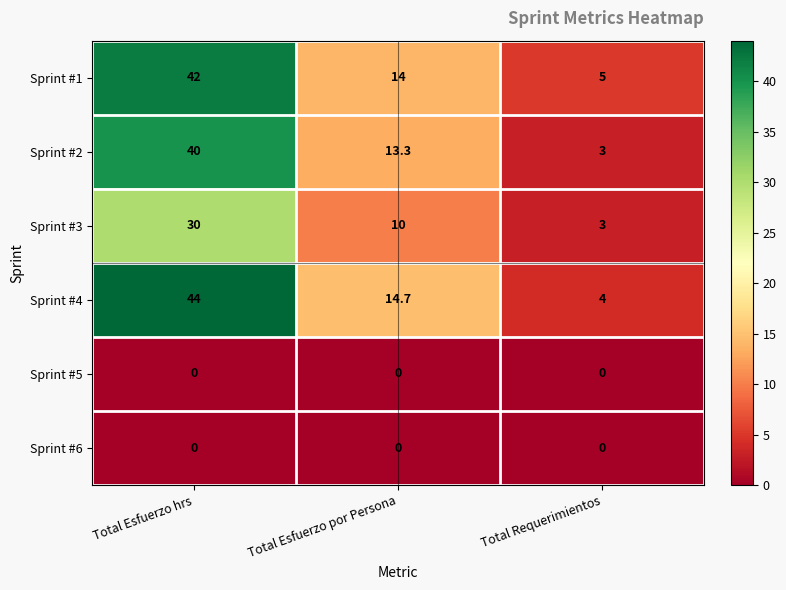

What is the spread (max minus min) of values at Total Requerimientos?

5.0